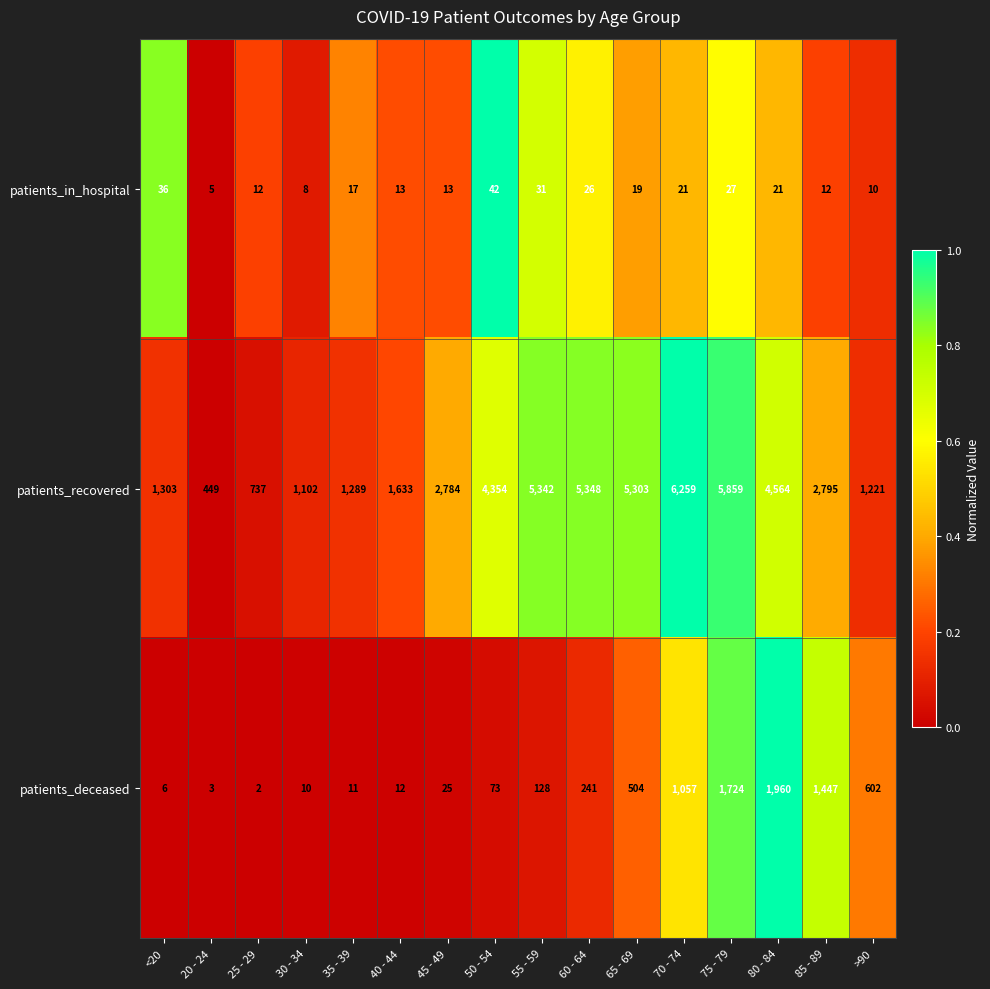

List the series in order of their peak value, highest first.

patients_recovered, patients_deceased, patients_in_hospital